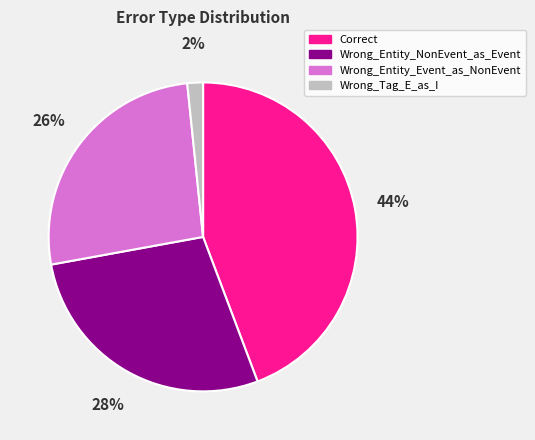

What percentage is the Wrong_Tag_E_as_I slice, to the nearest percent?

2%